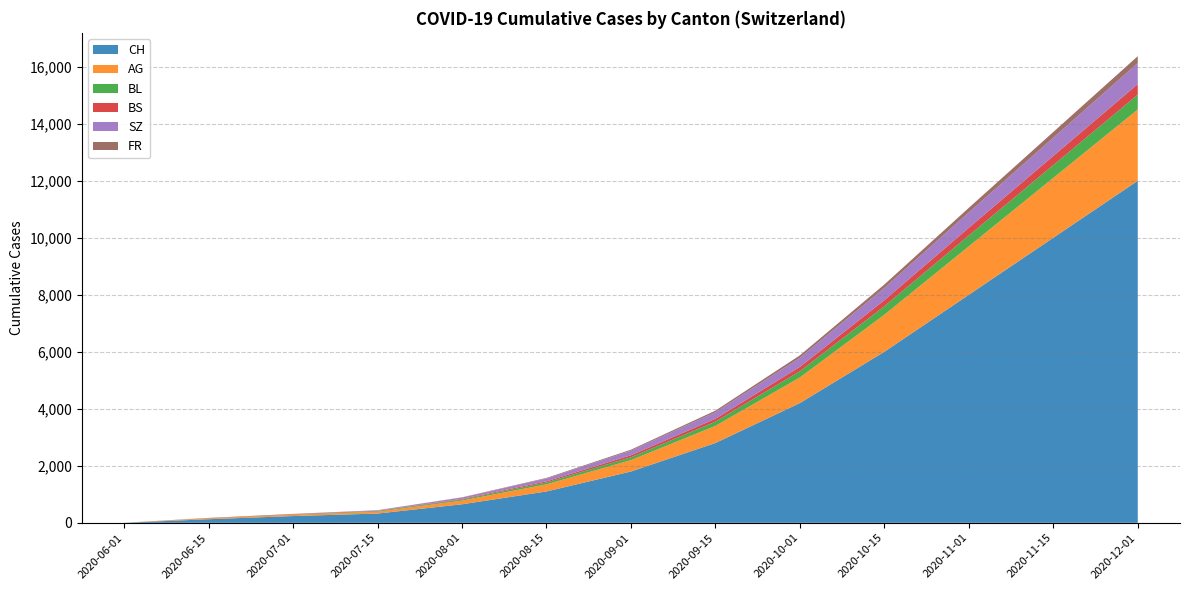

True or false: BL and CH intersect in this chart.

False